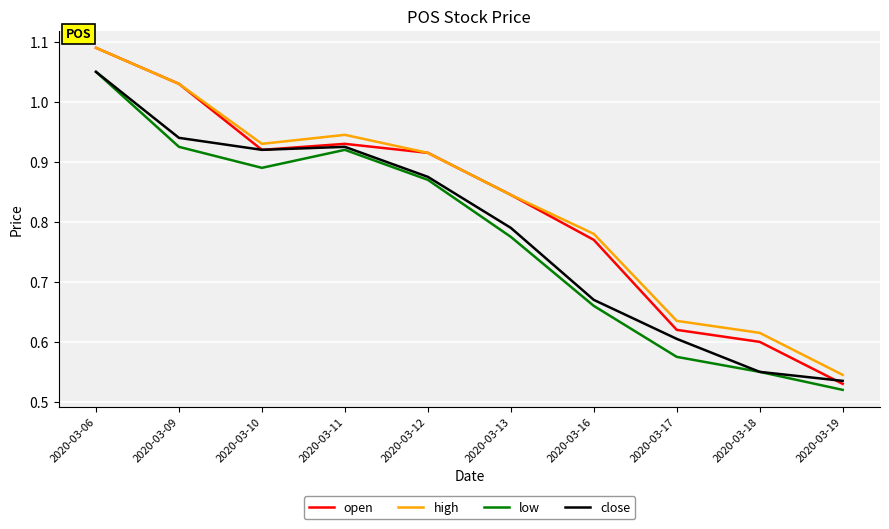

Which series has the largest range (max minus min)?

open